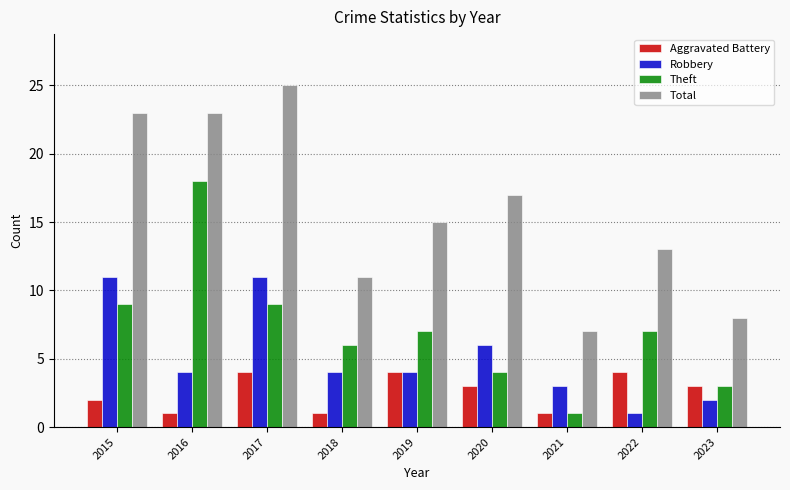

What is the total value across all series at 2021?

12